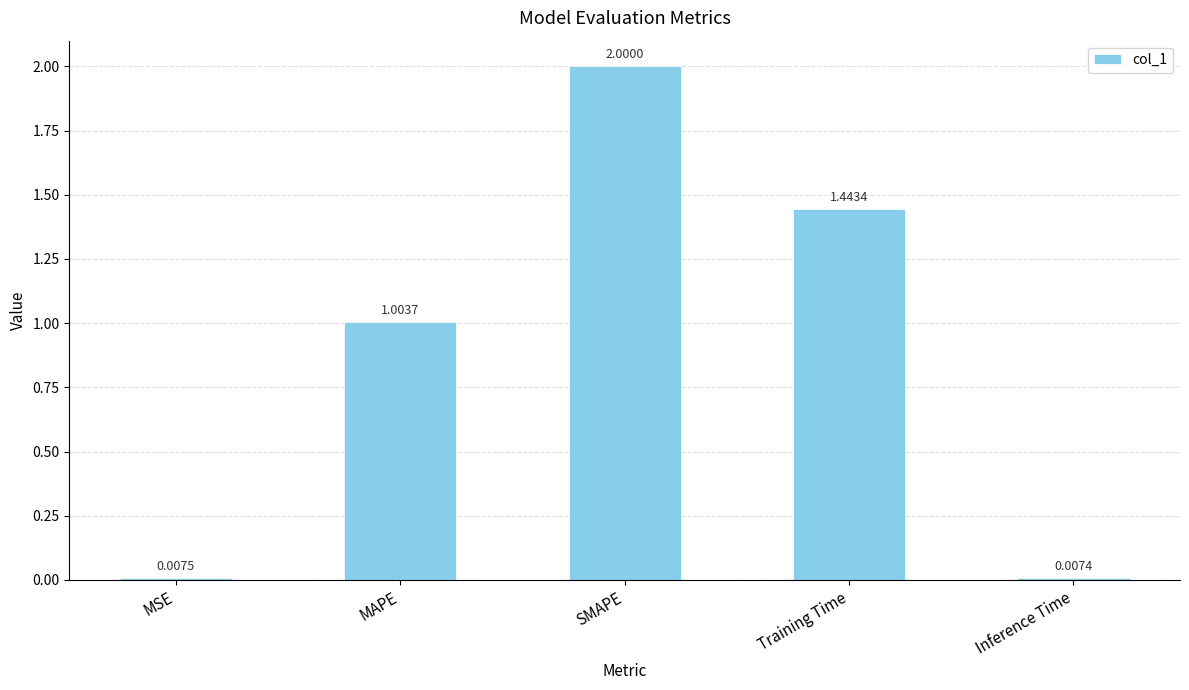

At which label does the data first exceed 1?

MAPE